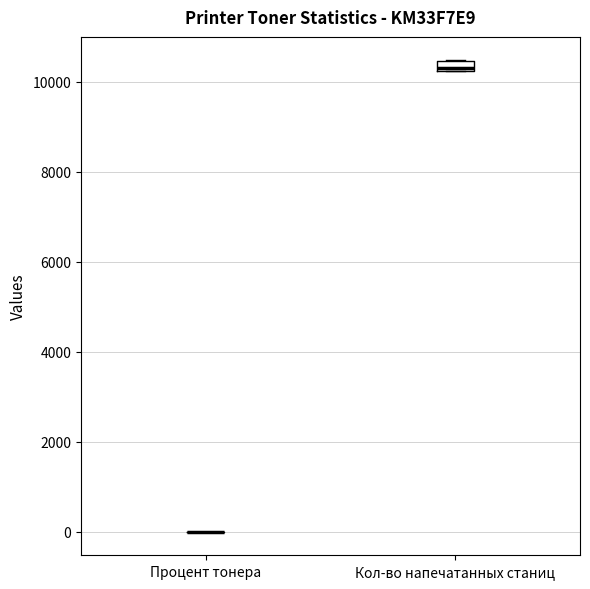

Comparing the boxes themselves (not the whiskers), which one is the tallest?

Кол-во напечатанных станиц